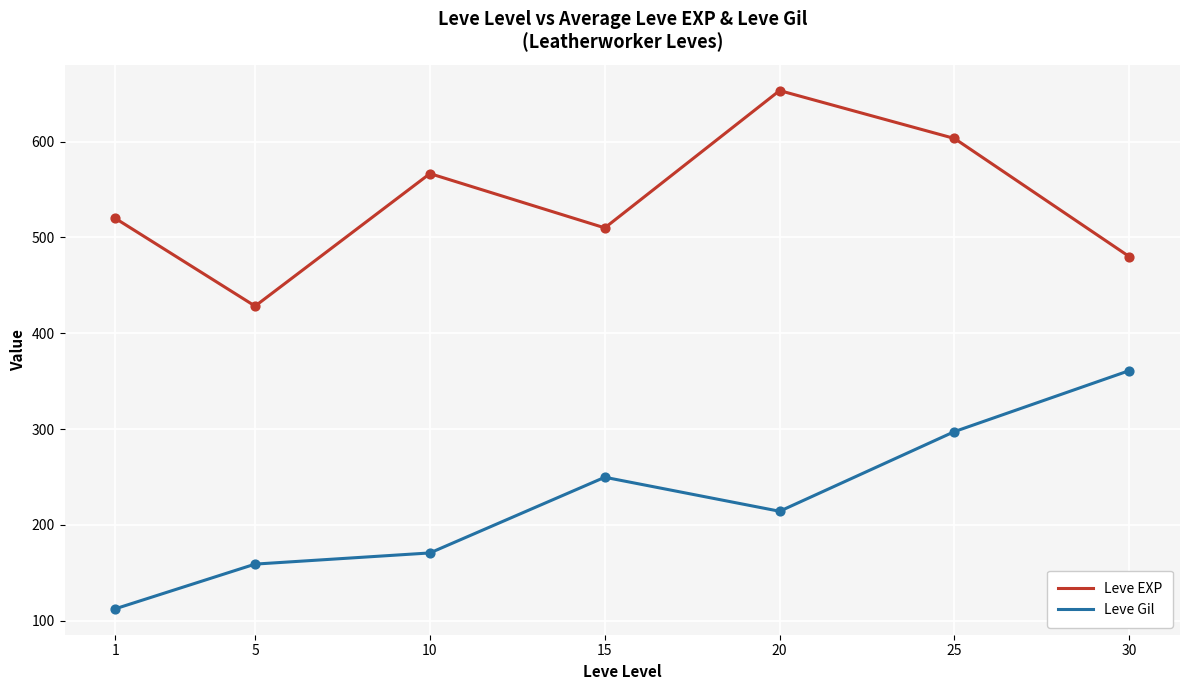

What is the difference between the highest and lowest values at 20?

439.2